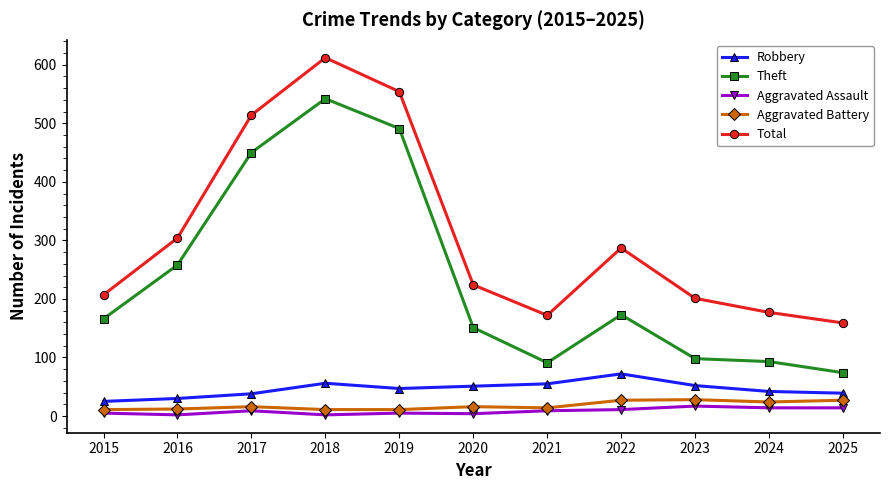

Count the number of categories in the chart.

11